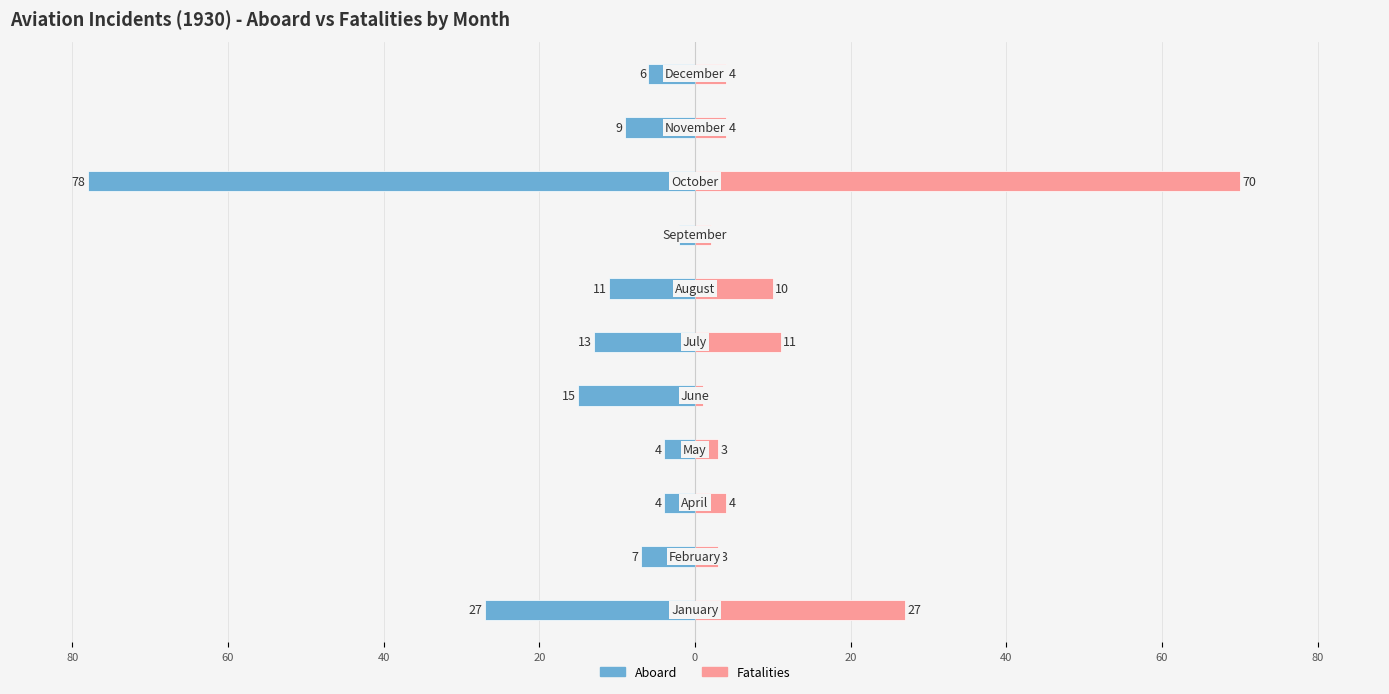

What is the difference between the maximum and minimum values in the Aboard series?

76